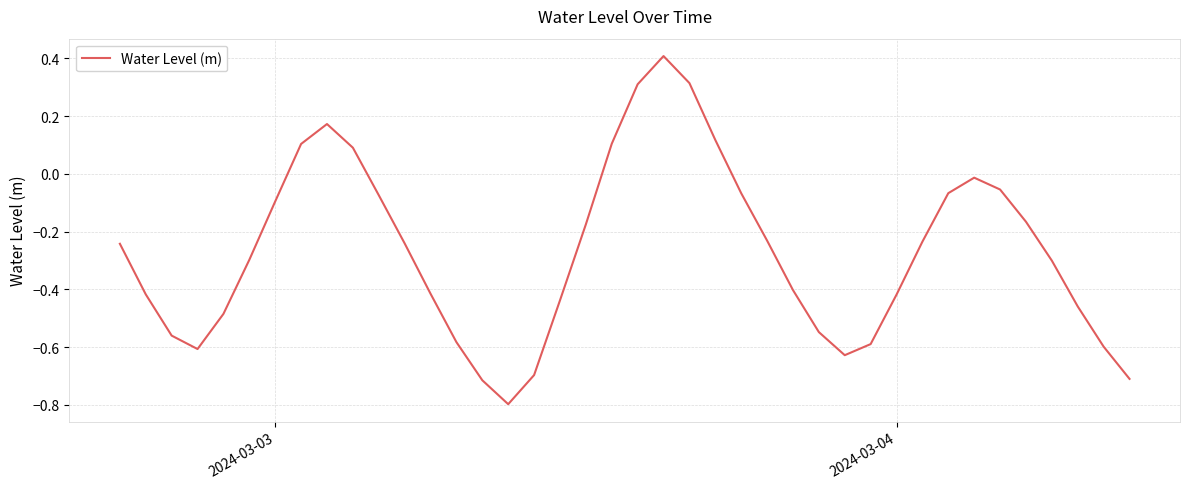

Count the number of values greater than 0.

8